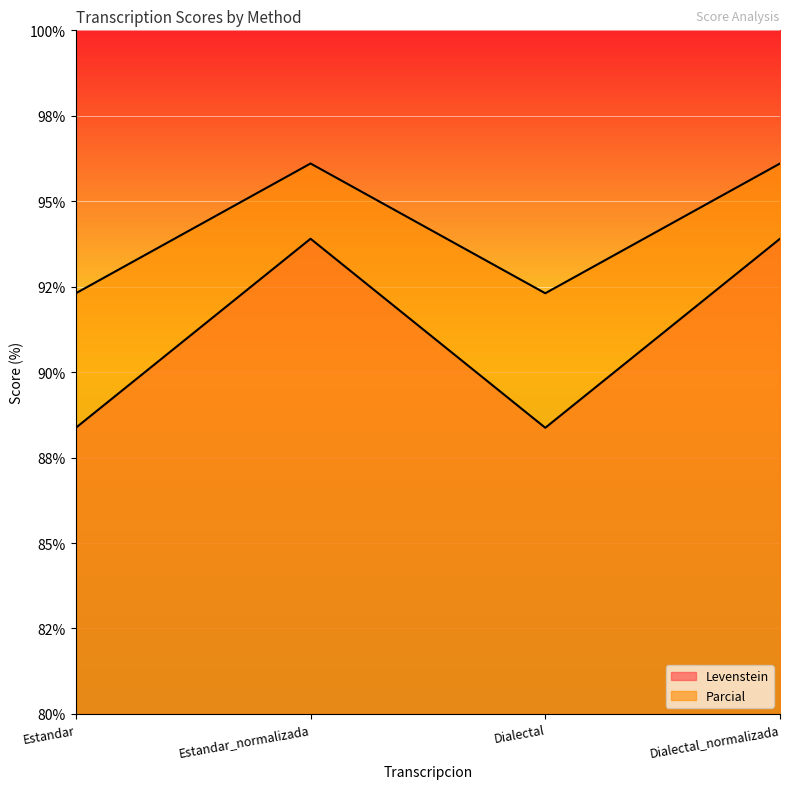

Reading left to right, list all the values displayed in this chart.

Levenstein: 88.4	93.9	88.4	93.9
Parcial: 92.3	96.1	92.3	96.1